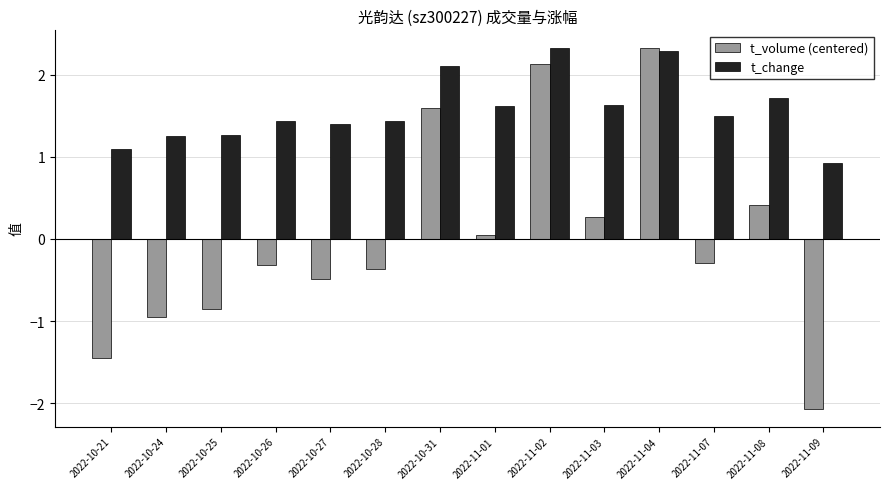

Which series has the widest spread of values?

t_volume (centered)